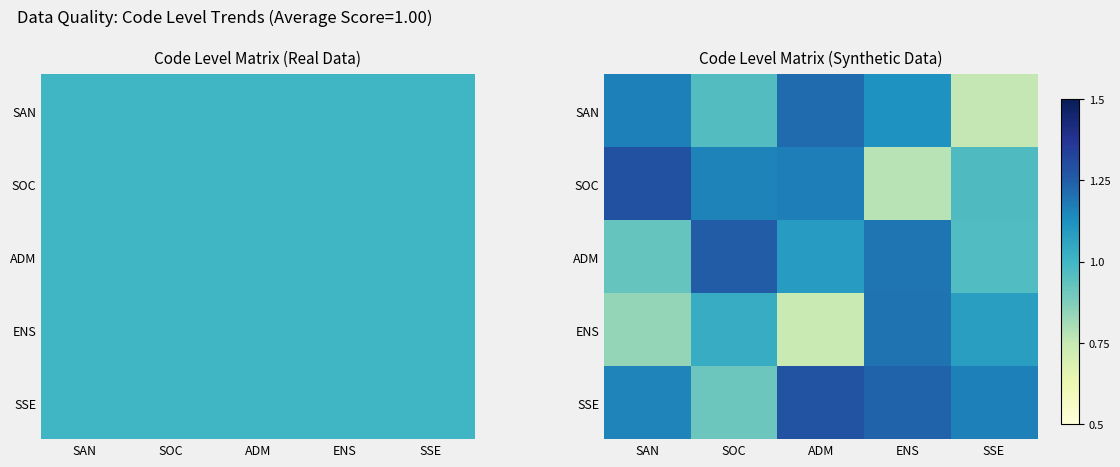

True or false: SSE has a value of 1.2 at SAN.

True